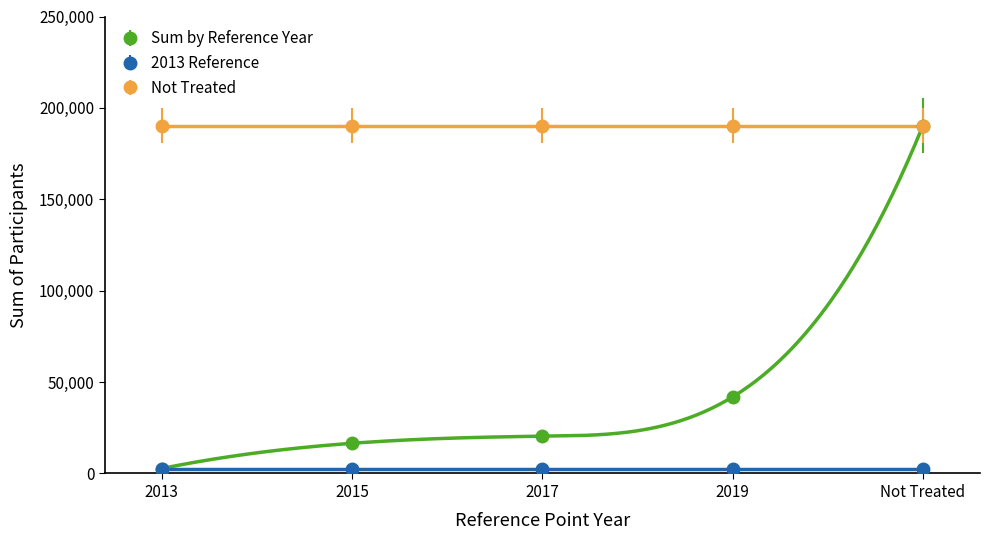

What is the value of the Not Treated point at the 2nd from the left?

190318